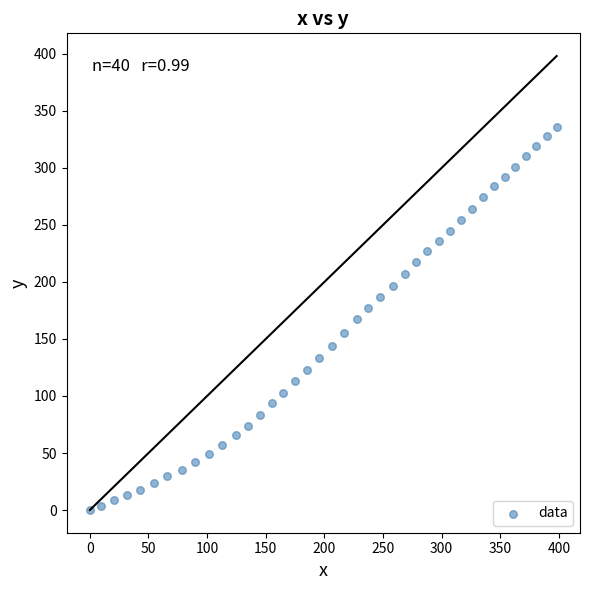

What is the range of Y values (max minus min)?

336.0